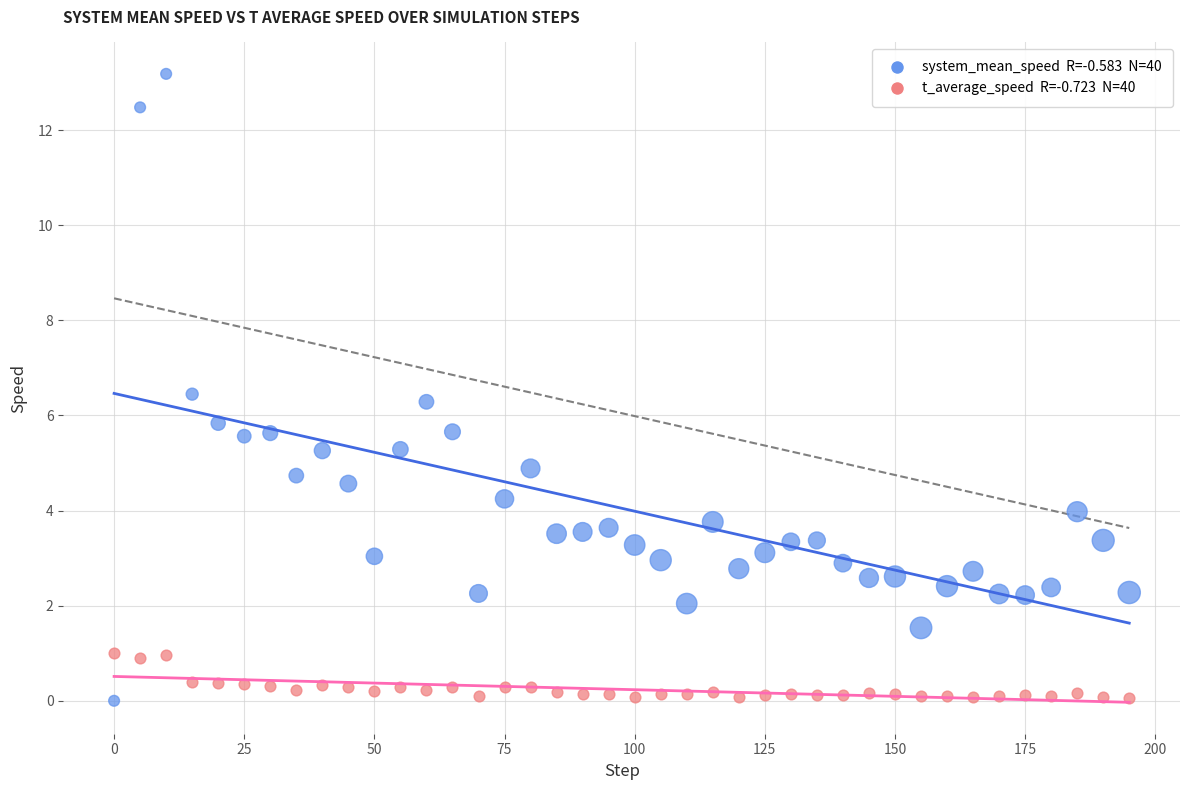

Across all data points, what is the range of X values (max minus min)?

195.0